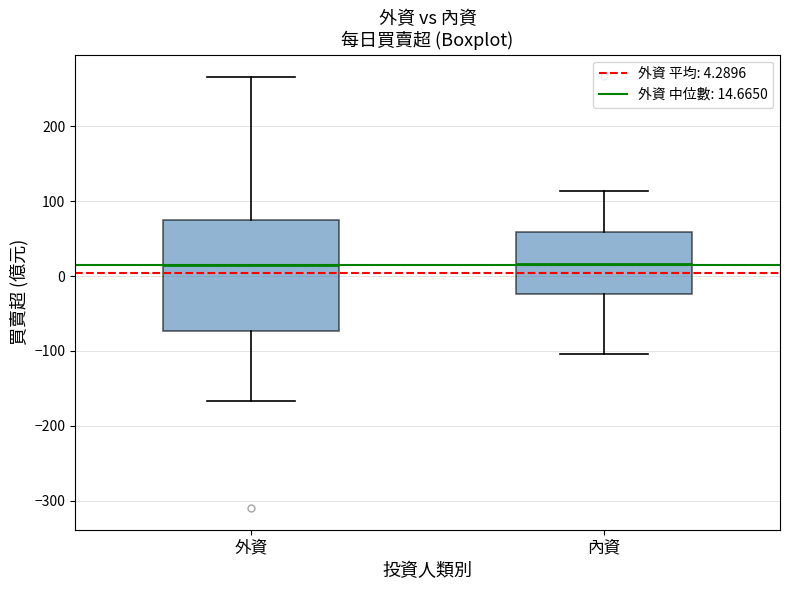

Where does the median line of the box for 外資 sit on the y-axis? The values are not printed on the chart, so give them approximately, as read against the axis.

10